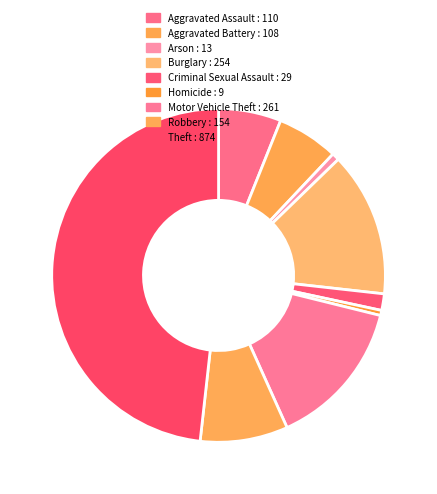

The Aggravated Assault slice represents 1% of the pie. True or false?

False